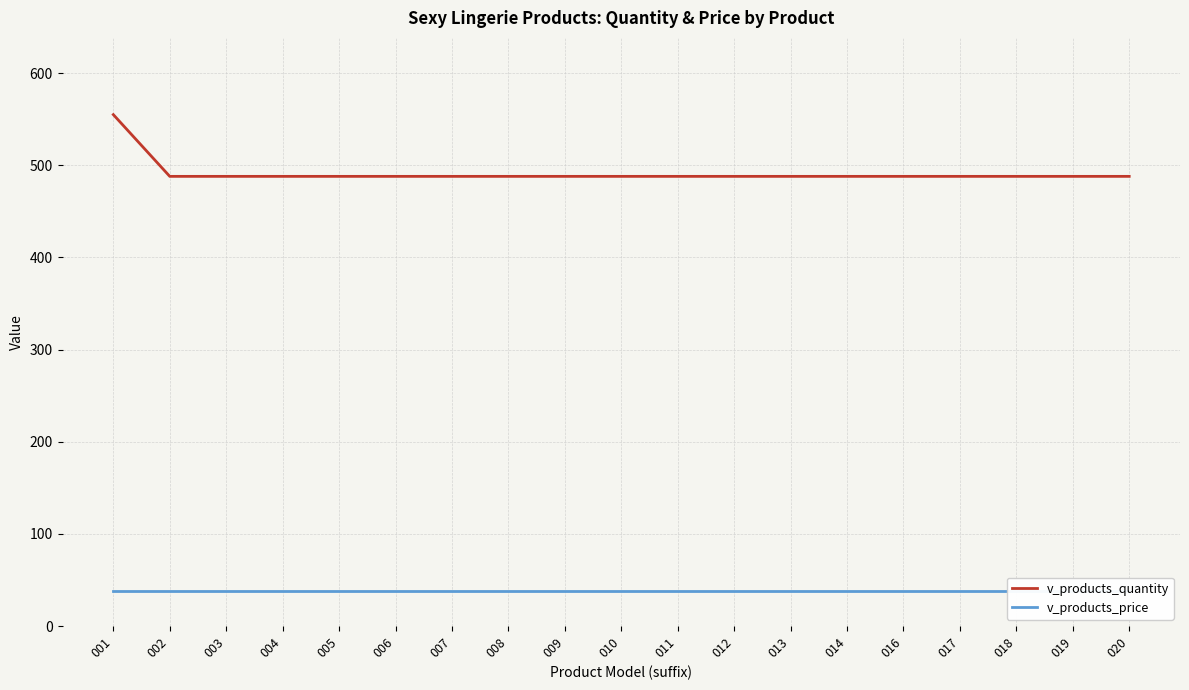

What value does the v_products_quantity series have at 003, to the nearest 5?

490